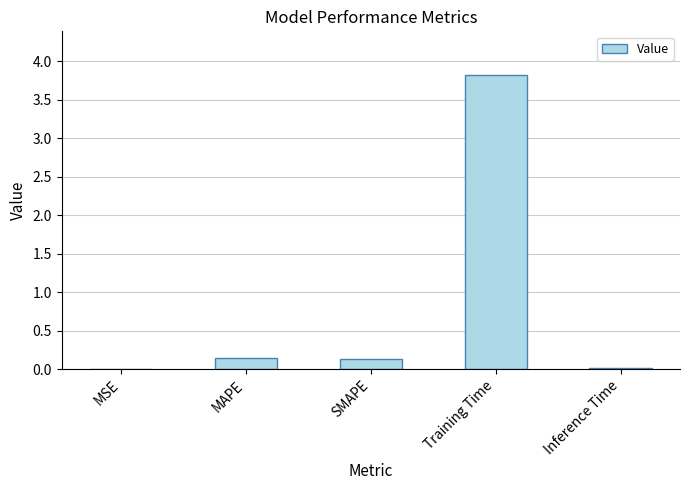

What is the sum of the values at SMAPE and Training Time?

4.0